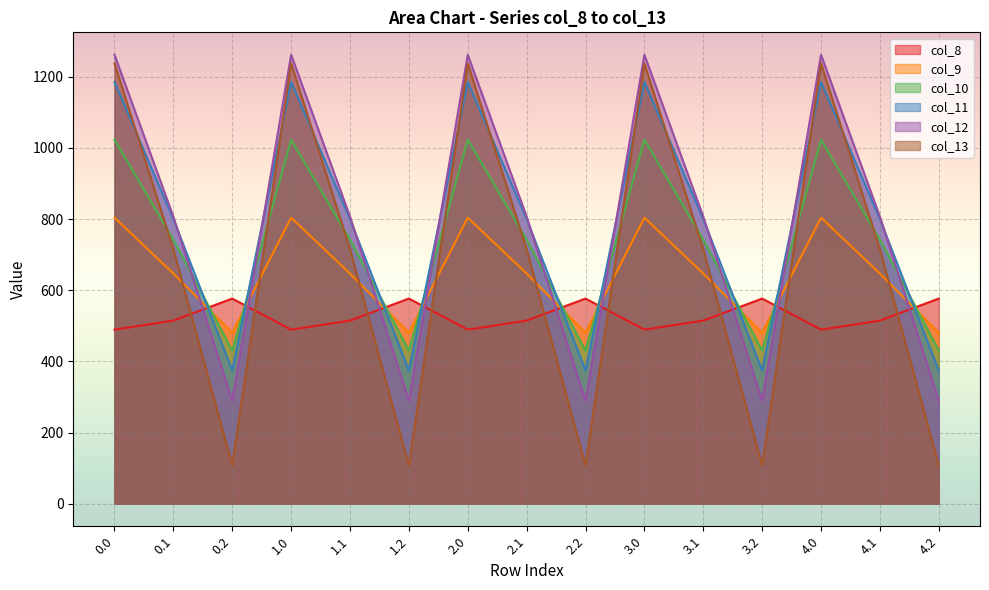

Between which two adjacent categories do col_9 and col_11 first intersect?

0.1 and 0.2